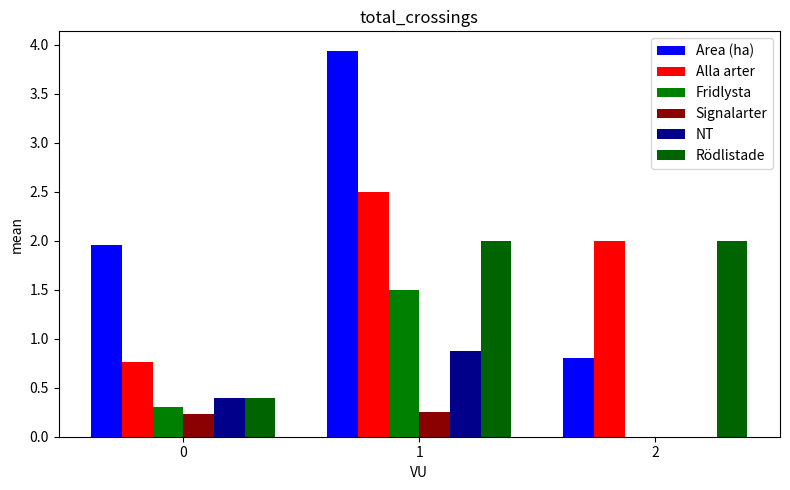

What is the value of the NT bar at the 1st from the left?

0.4